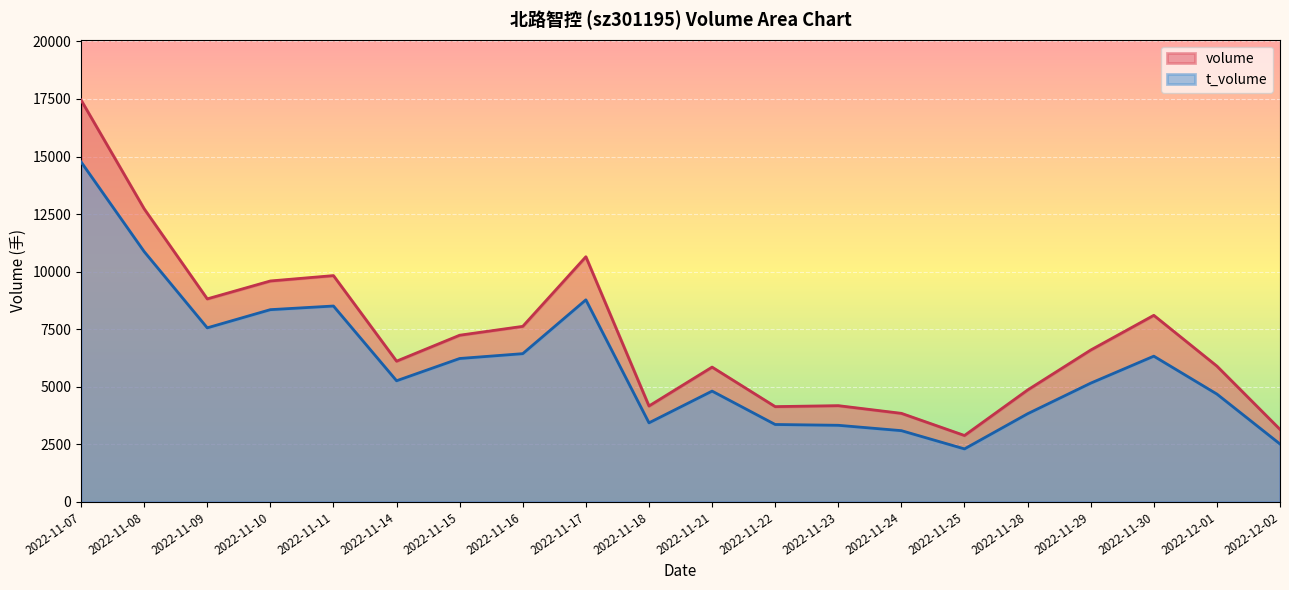

List the series in order of their peak value, lowest first.

t_volume, volume